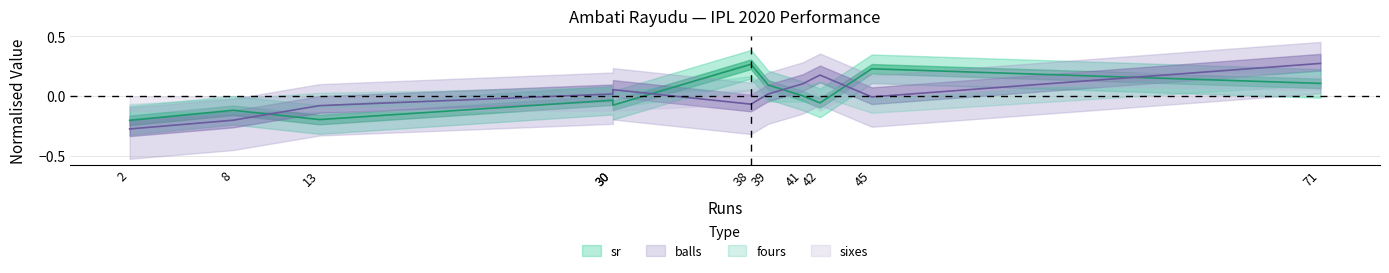

List the labels in order of balls value, smallest first.

2, 8, 13, 38, 45, 30, 39, 30, 41, 42, 71